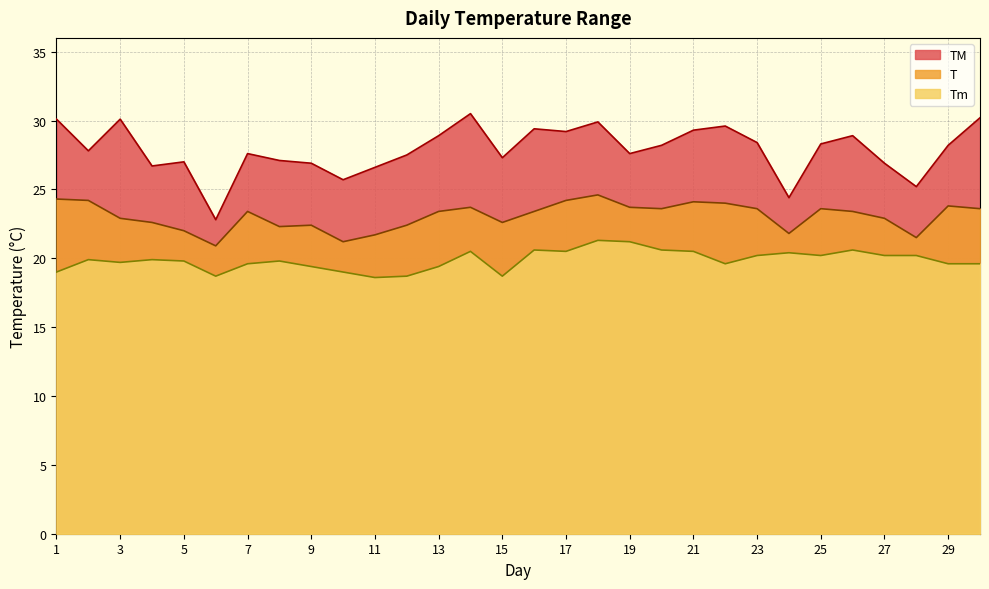

What is the difference between the TM values at 19 and 8?

0.5